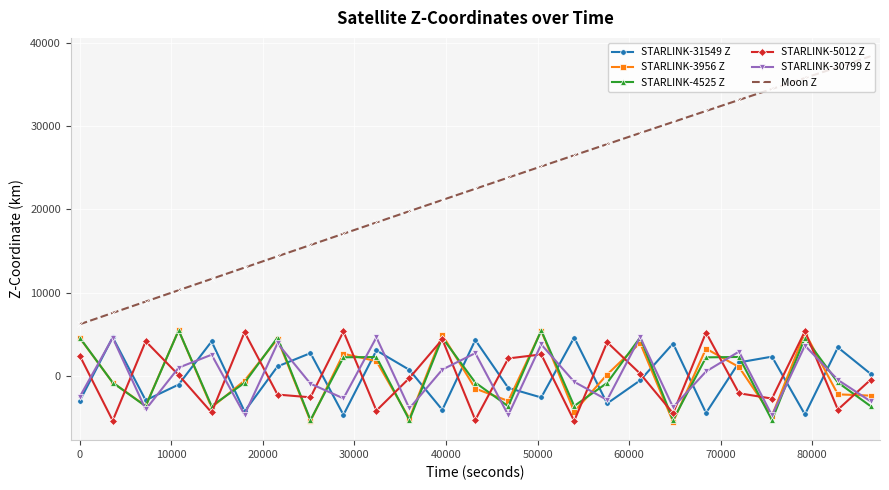

What is the minimum value for STARLINK-31549 Z?

-4655.0